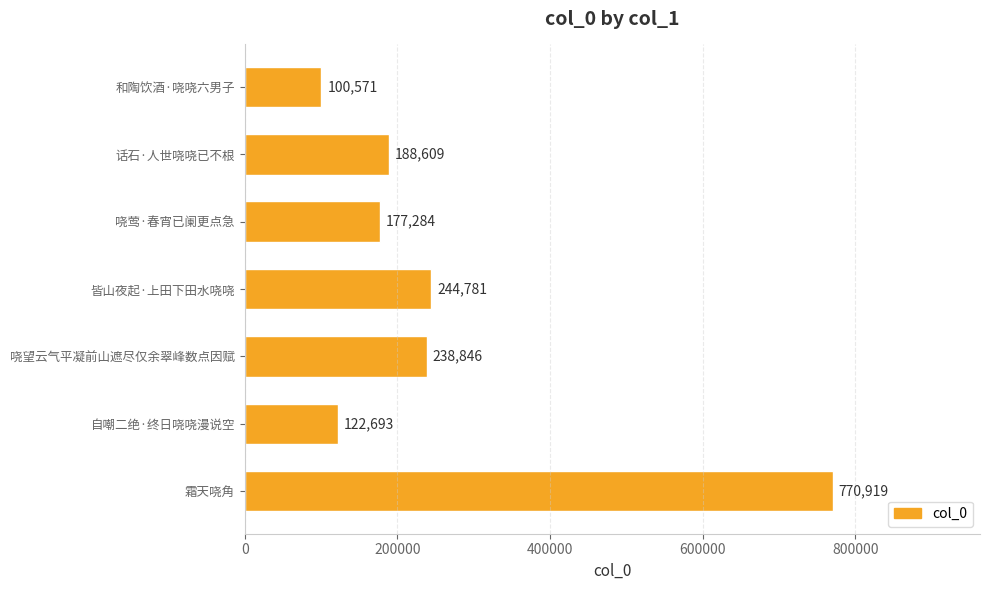

What is the sum of all values?

1843703